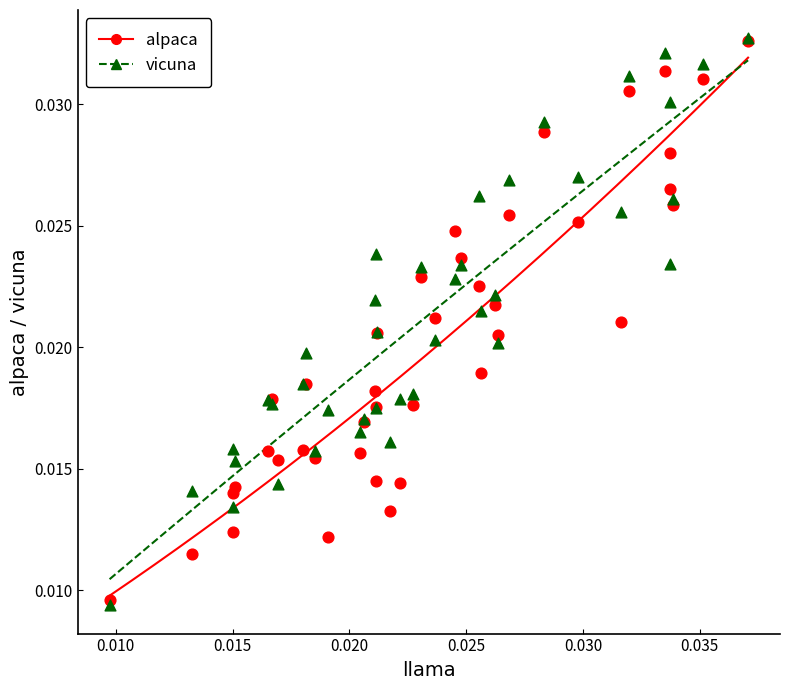

What are all the series names shown in the legend?

alpaca, vicuna